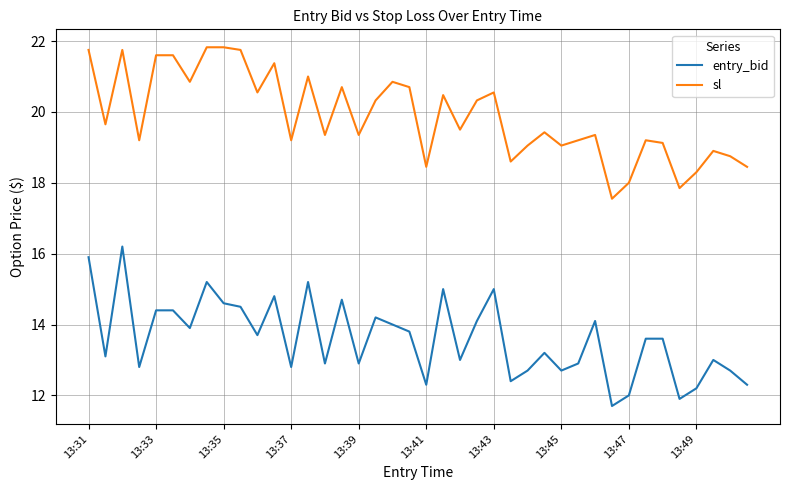

What are all the series names shown in the legend?

entry_bid, sl